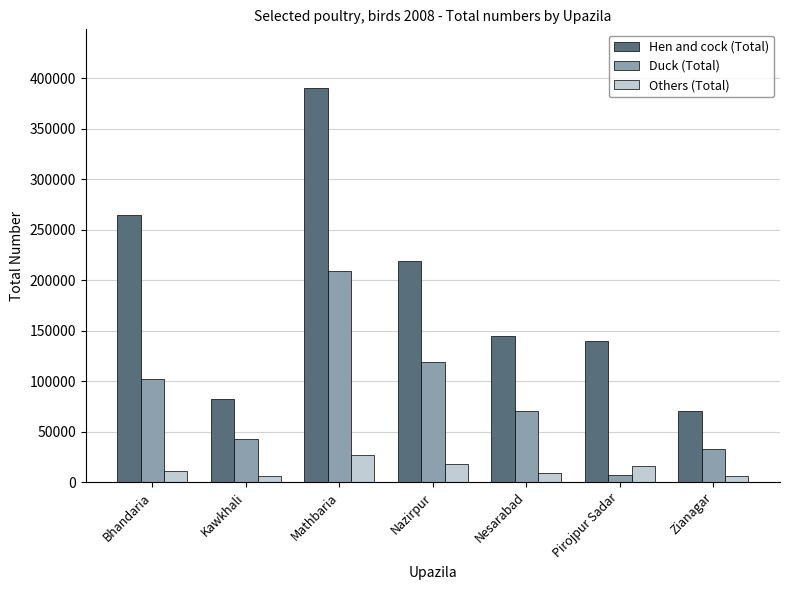

Are the bars horizontal?

No